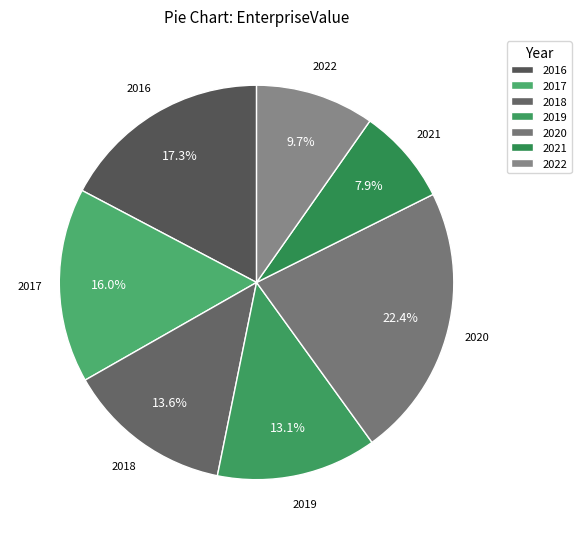

Which slice is the largest?

2020